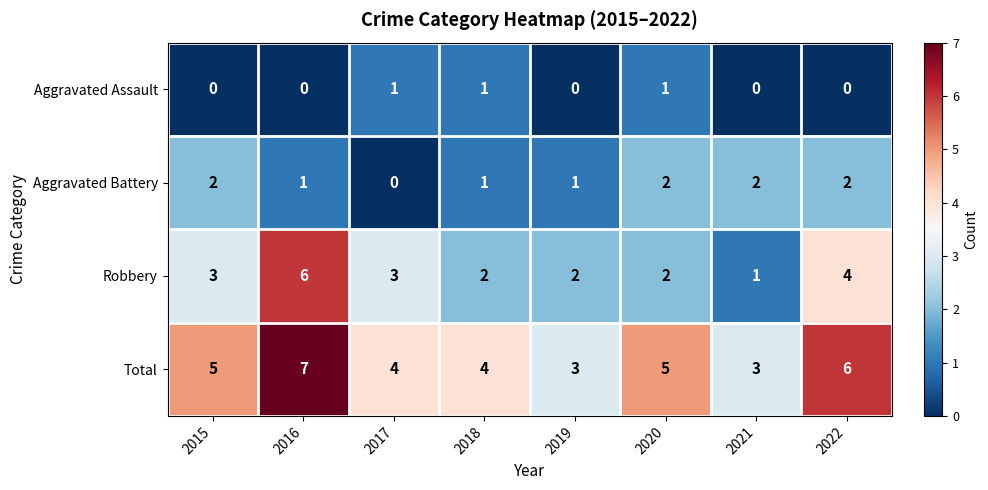

What is the sum of all Robbery values?

23